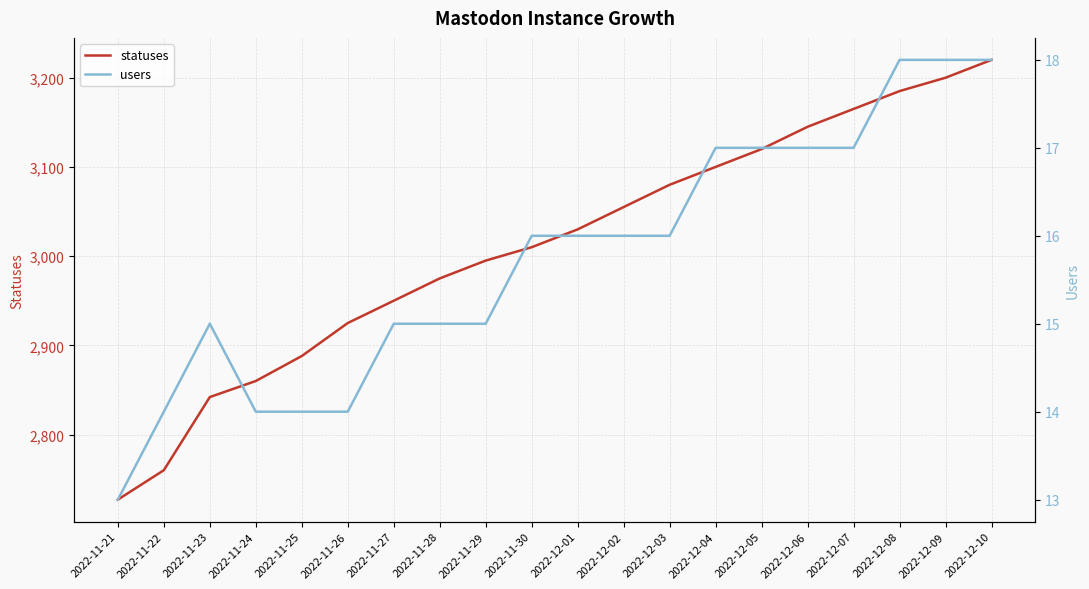

How many data points does each series have?

20